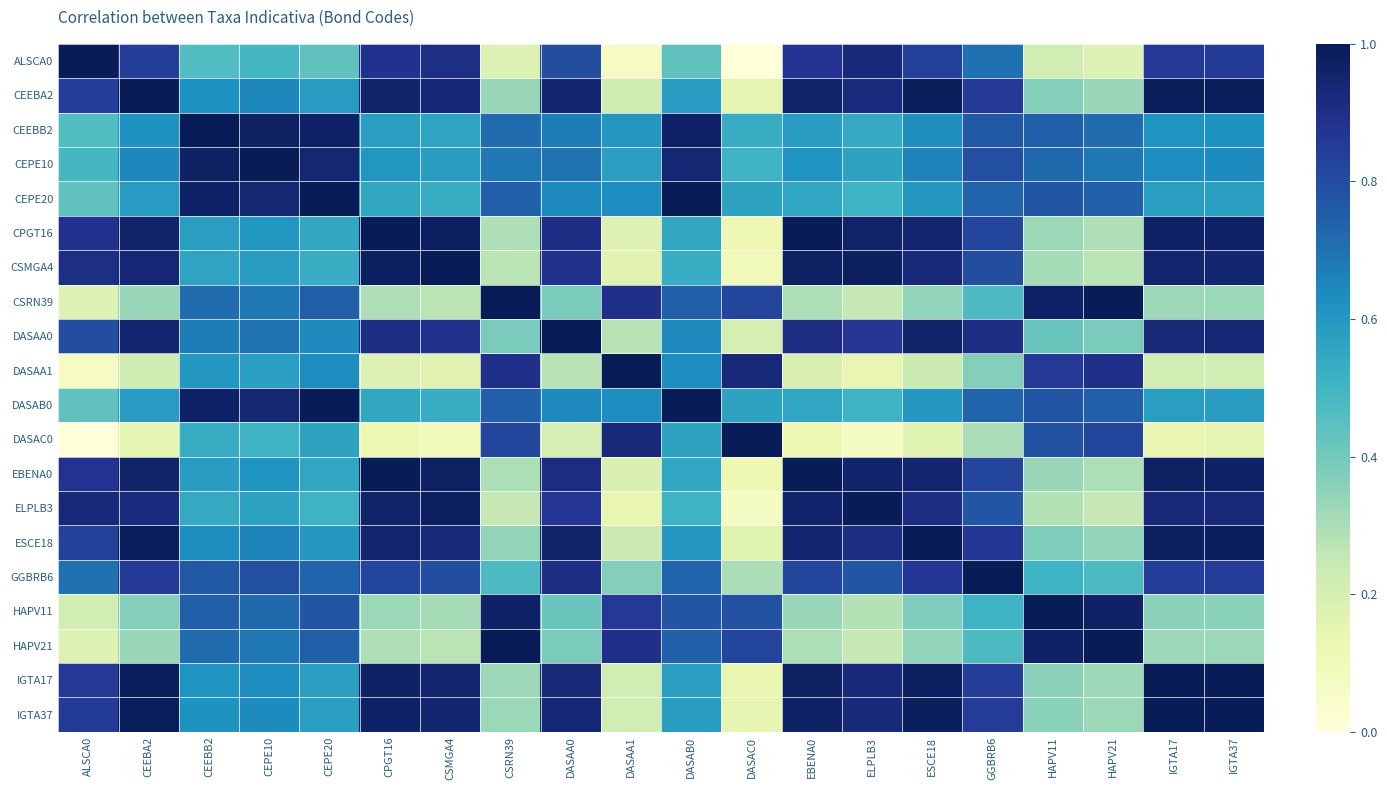

What is the total value across all series at CEEBB2?

13.9